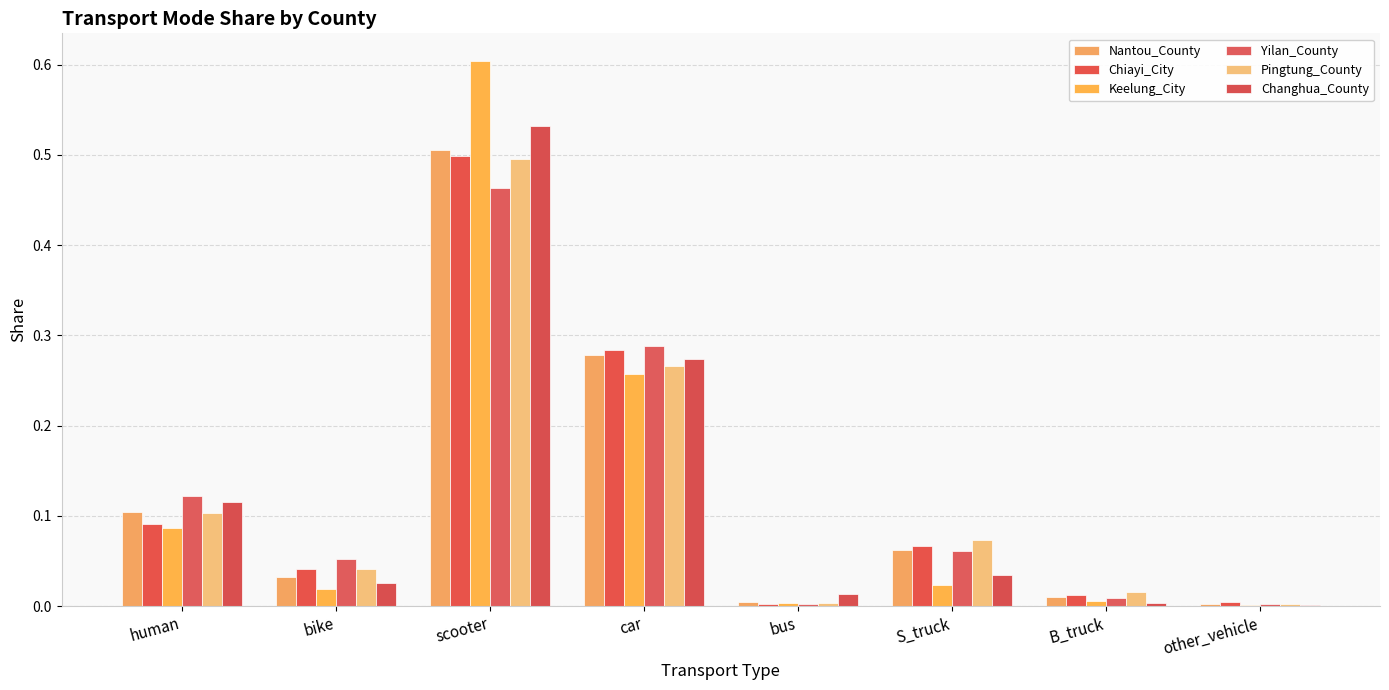

Count the number of categories in the chart.

8